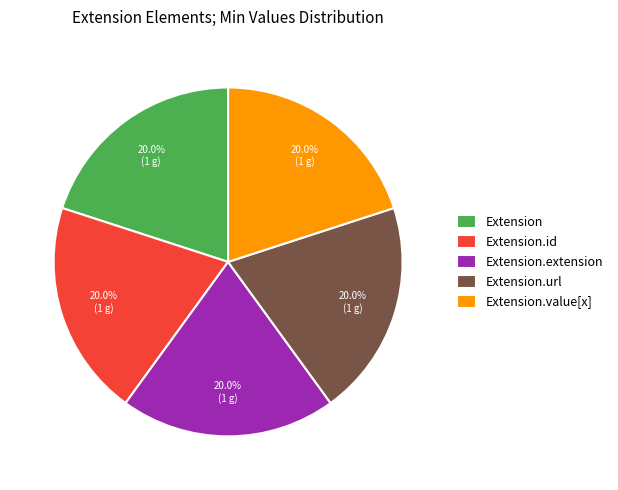

What is the ratio of the value at Extension.extension to the value at Extension.value[x]?

1.0